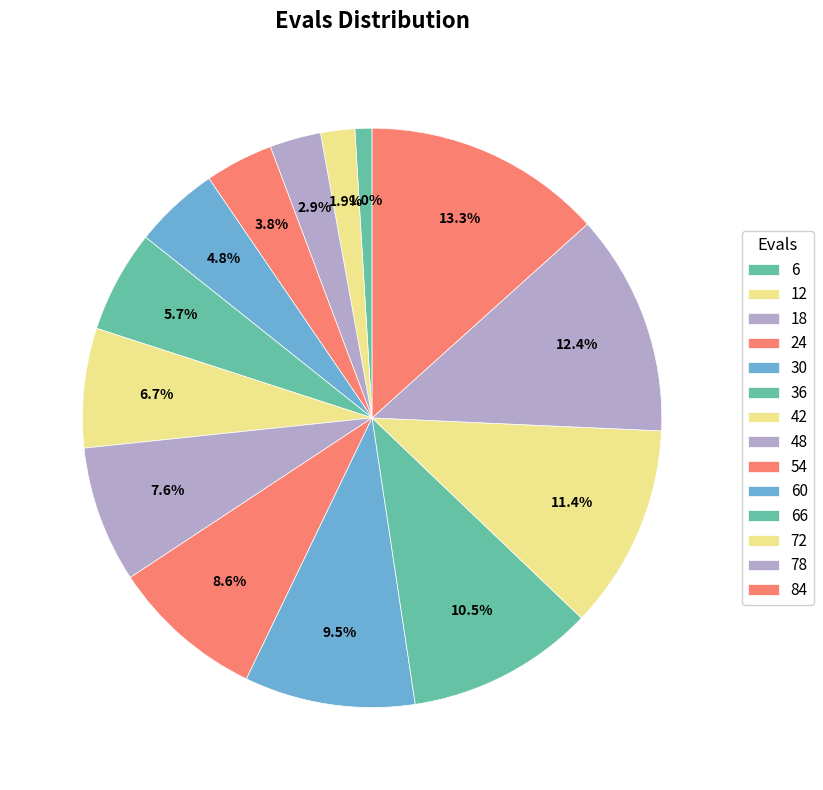

To the nearest percent, what portion does 24 represent?

4%